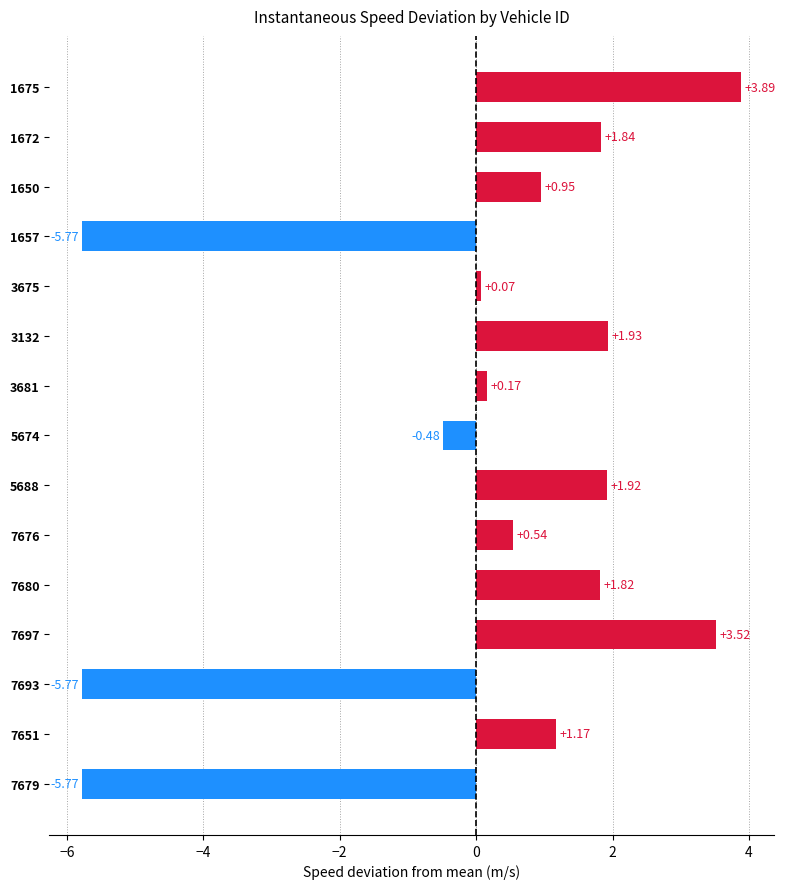

How many positive values are there?

11